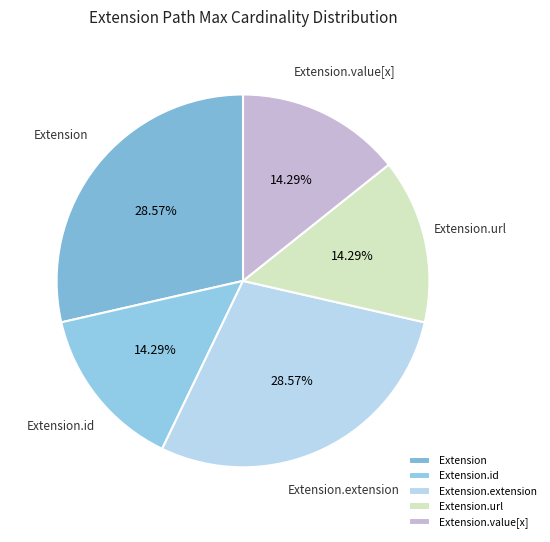

Is it true that Extension is 1% of the pie?

False